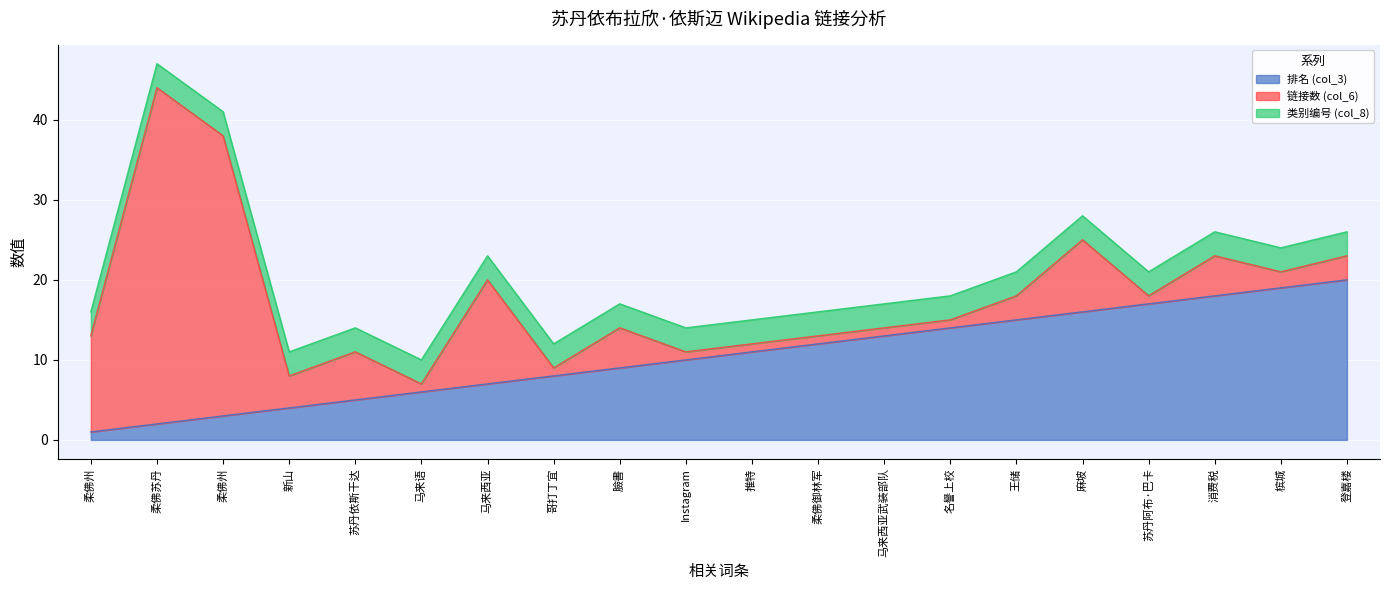

Where is 链接数 (col_6) nearest to the value 21?

马来西亚